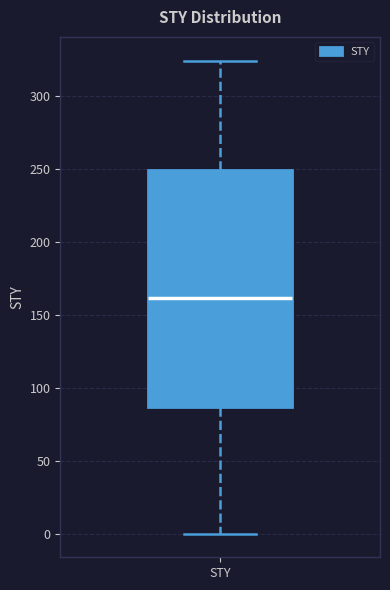

Read this box plot against the y-axis: the position of the median line, the range covered by the box, and the ends of both whiskers. The values are not printed on the chart, so give them approximately, as read against the axis.

median 160, box 85 to 250, whiskers 0 to 325